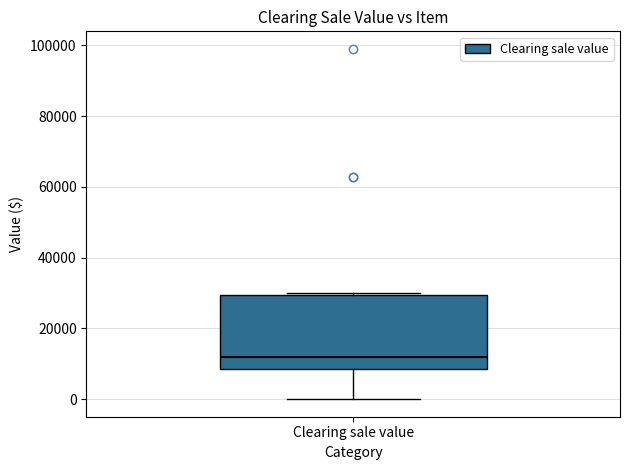

Transcribe this box plot: give where the median line is, the range the box spans, and where the two whiskers end, as read against the y-axis. The values are not printed on the chart, so give them approximately, as read against the axis.

median 12000, box 8000 to 30000, whiskers 0 to 30000